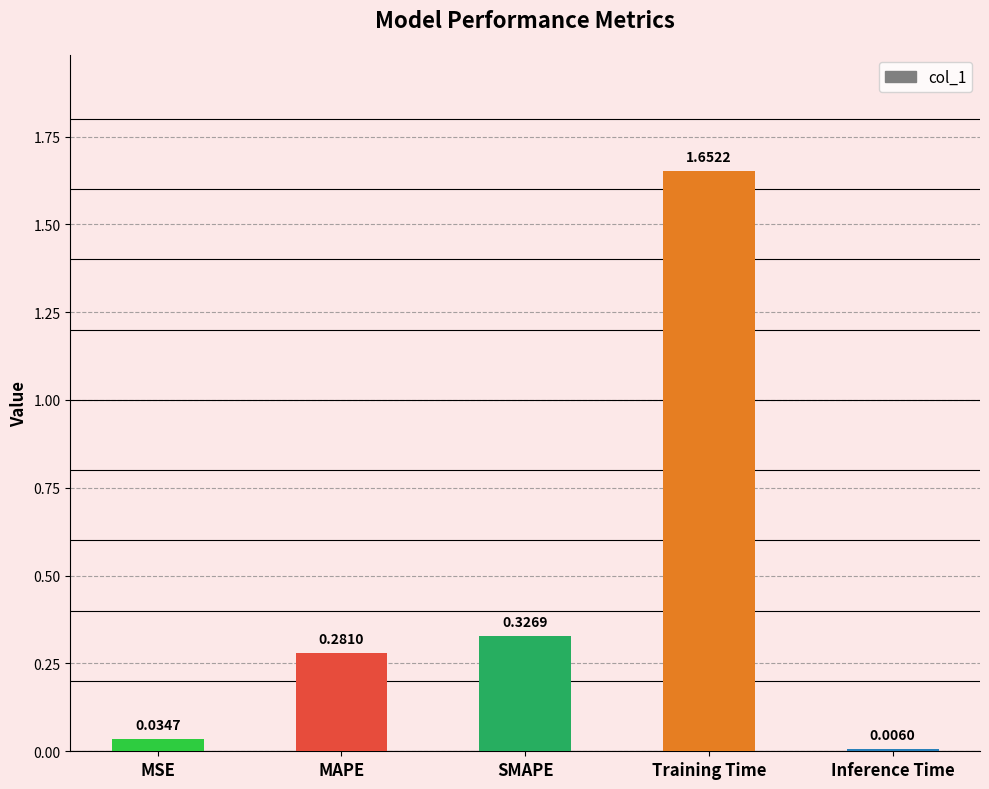

At which label is the value closest to 0?

Inference Time